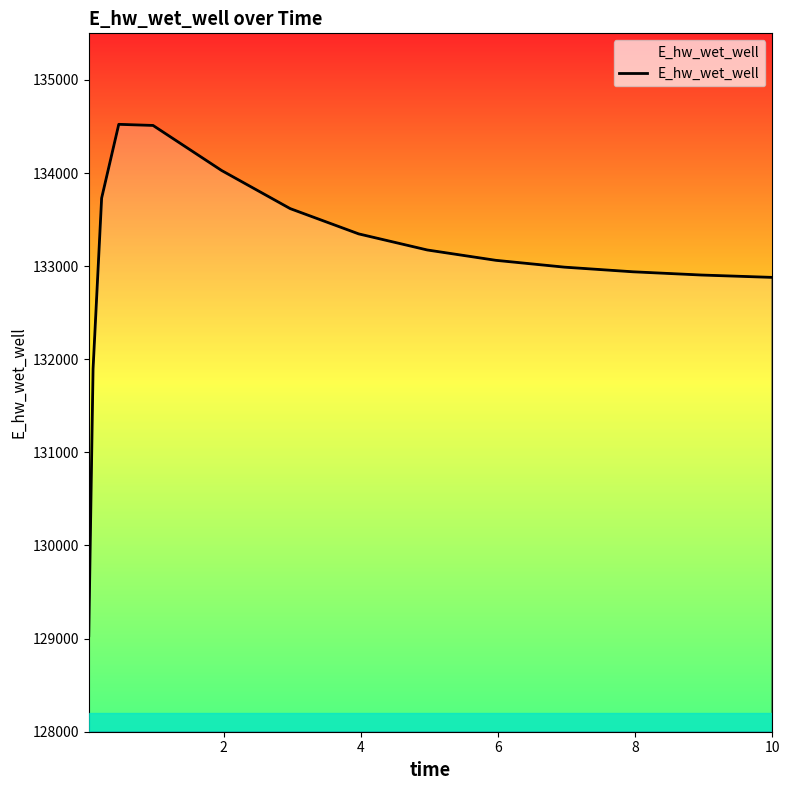

What is the smallest value displayed?

129031.1